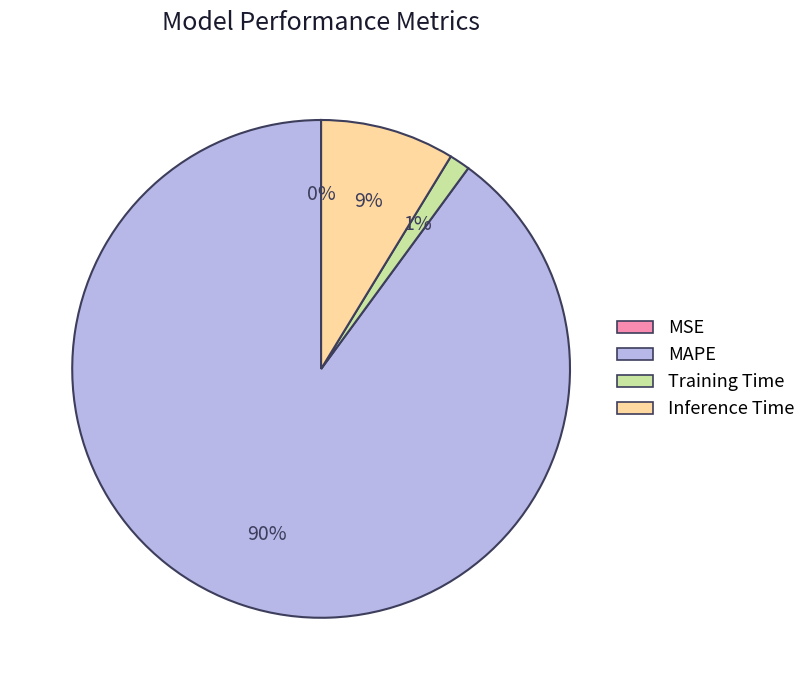

Do Training Time and Inference Time together represent more than half of the pie?

No